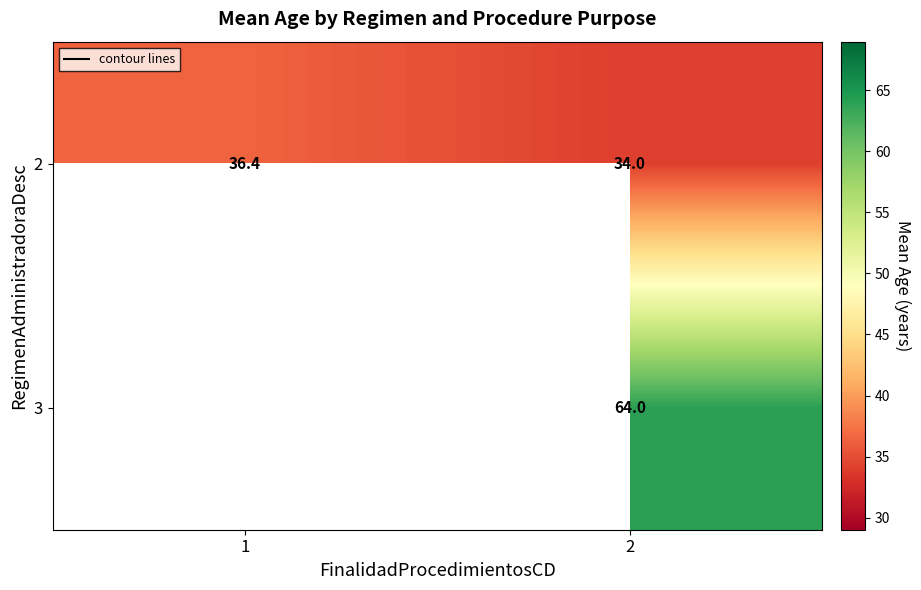

The 3 series shows 64.0 at 2. True or false?

True